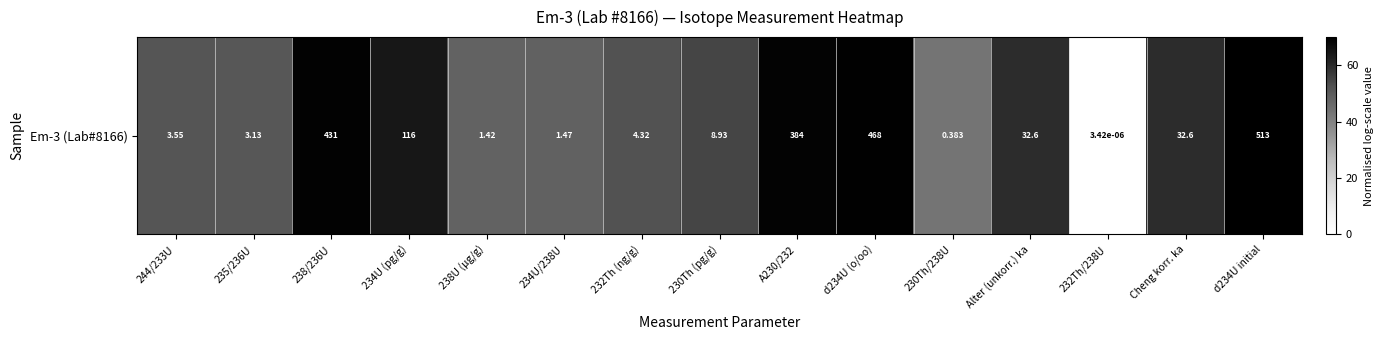

Rank the categories by value from highest to lowest.

d234U initial, d234U (o/oo), 238/236U, A230/232, 234U (pg/g), Alter (unkorr.) ka, Cheng korr. ka, 230Th (pg/g), 232Th (ng/g), 244/233U, 235/236U, 234U/238U, 238U (μg/g), 230Th/238U, 232Th/238U